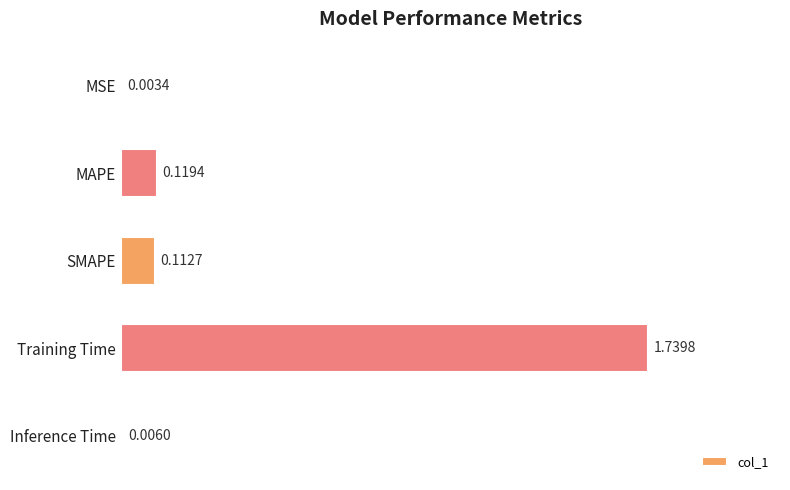

What is the sum of all values?

2.0